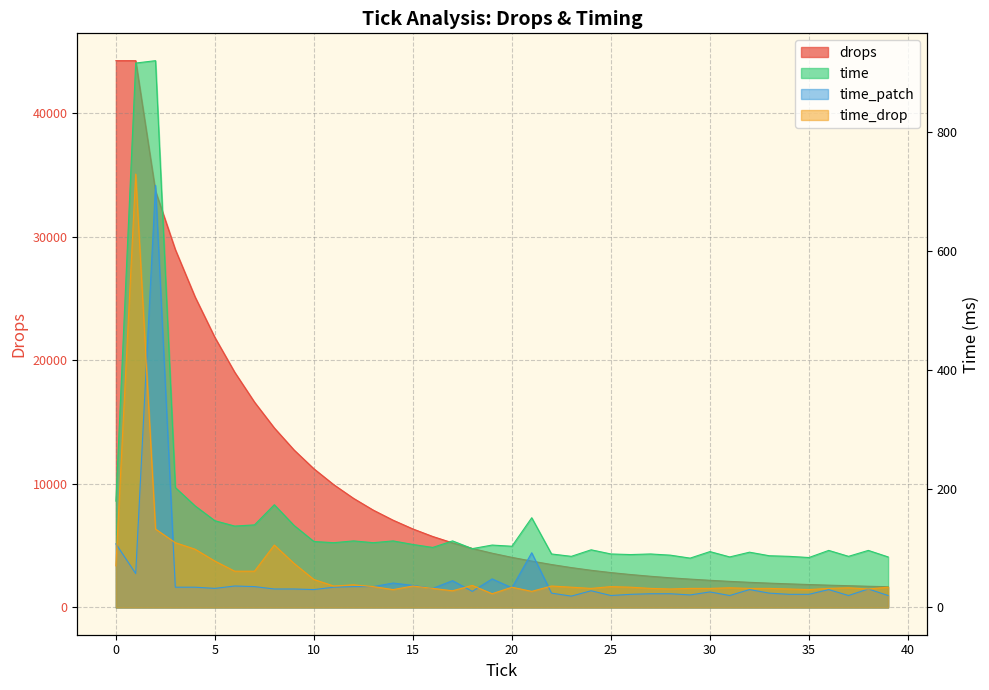

Rank the series at 17 from highest to lowest value.

drops, time, time_patch, time_drop